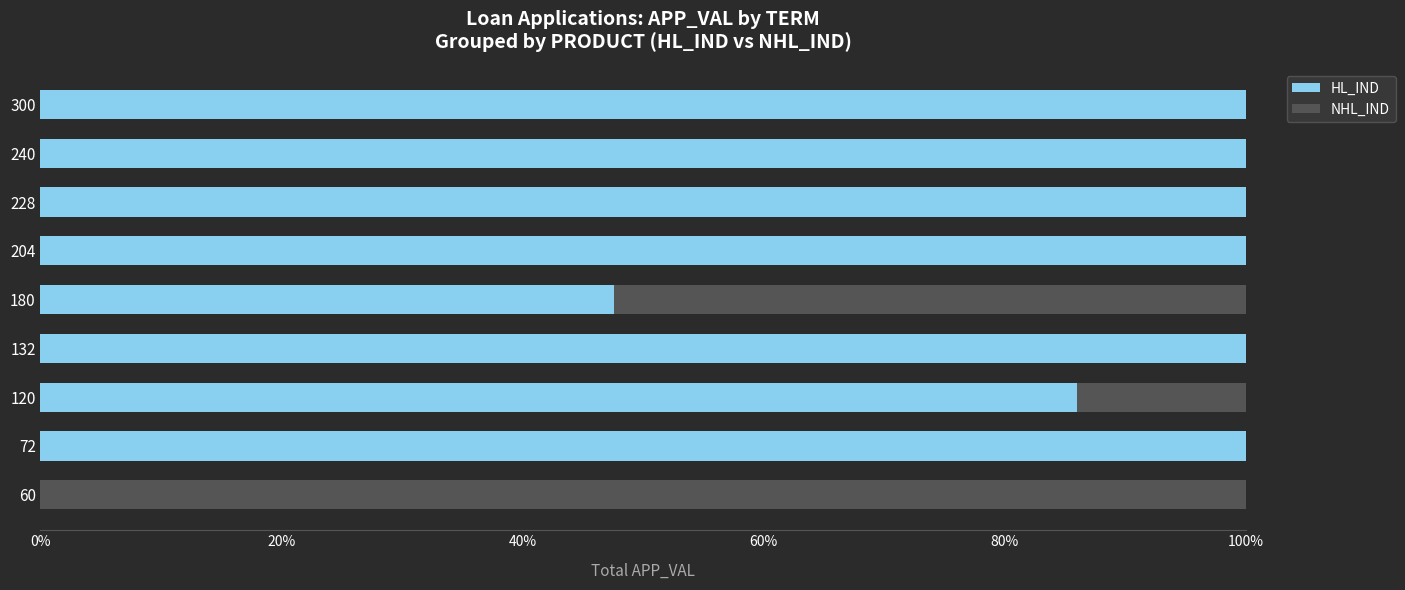

True or false: HL_IND has a value of 86.0 at 120.

True